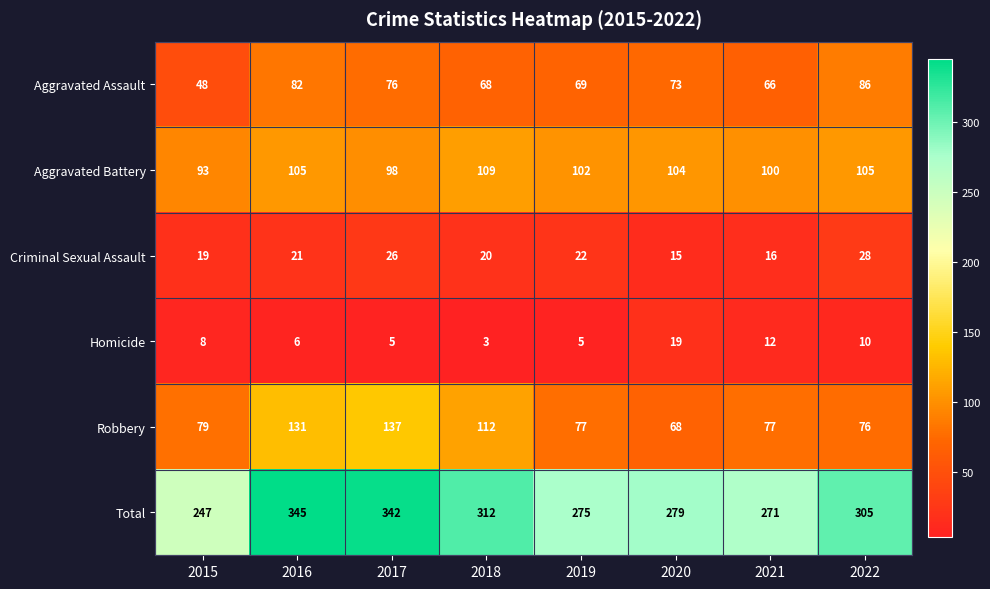

Which label corresponds to the smallest value in the chart?

2018